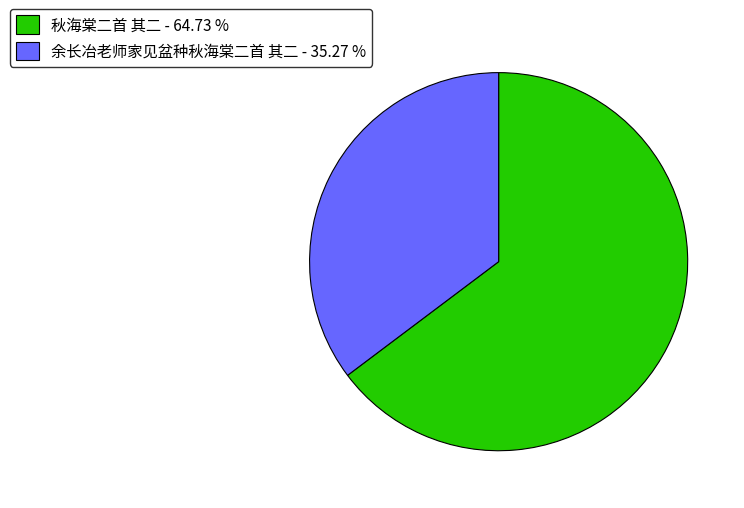

Is 余长冶老师家见盆种秋海棠二首 其二 - 35.27 % the majority of the pie?

No